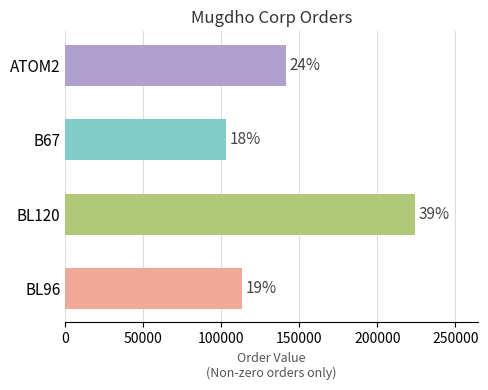

What is the smallest value displayed?

103257.5